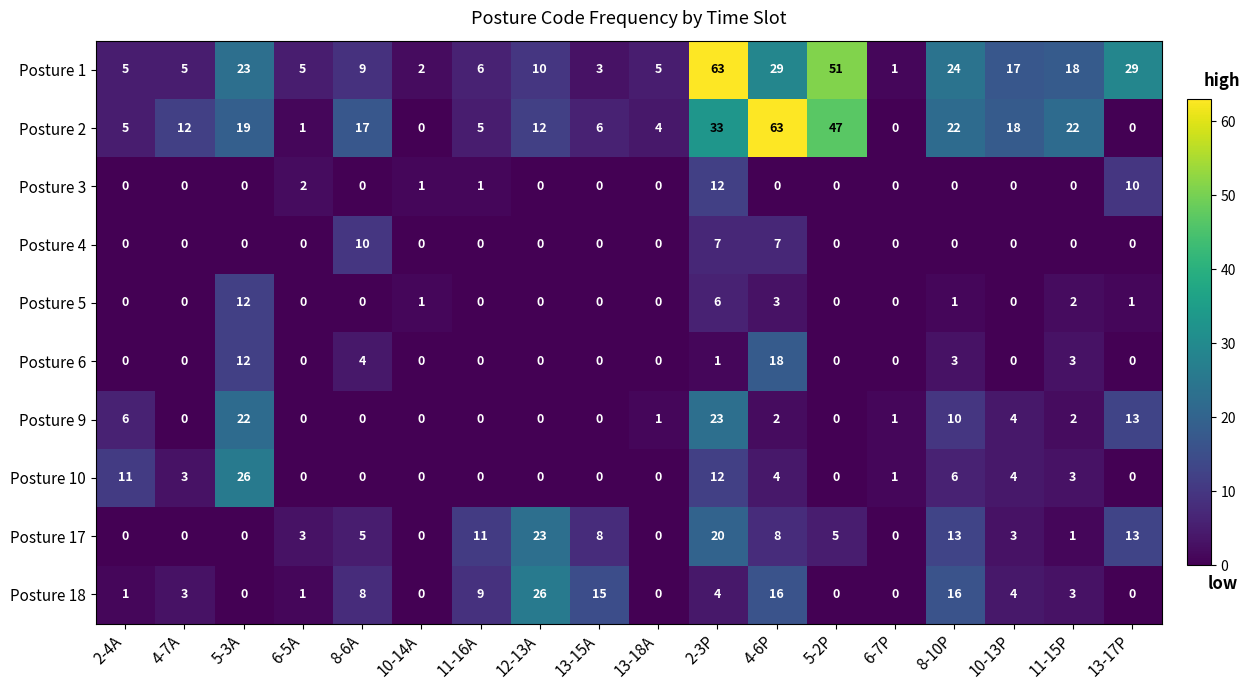

How many data points in Posture 10 are less than 1?

9